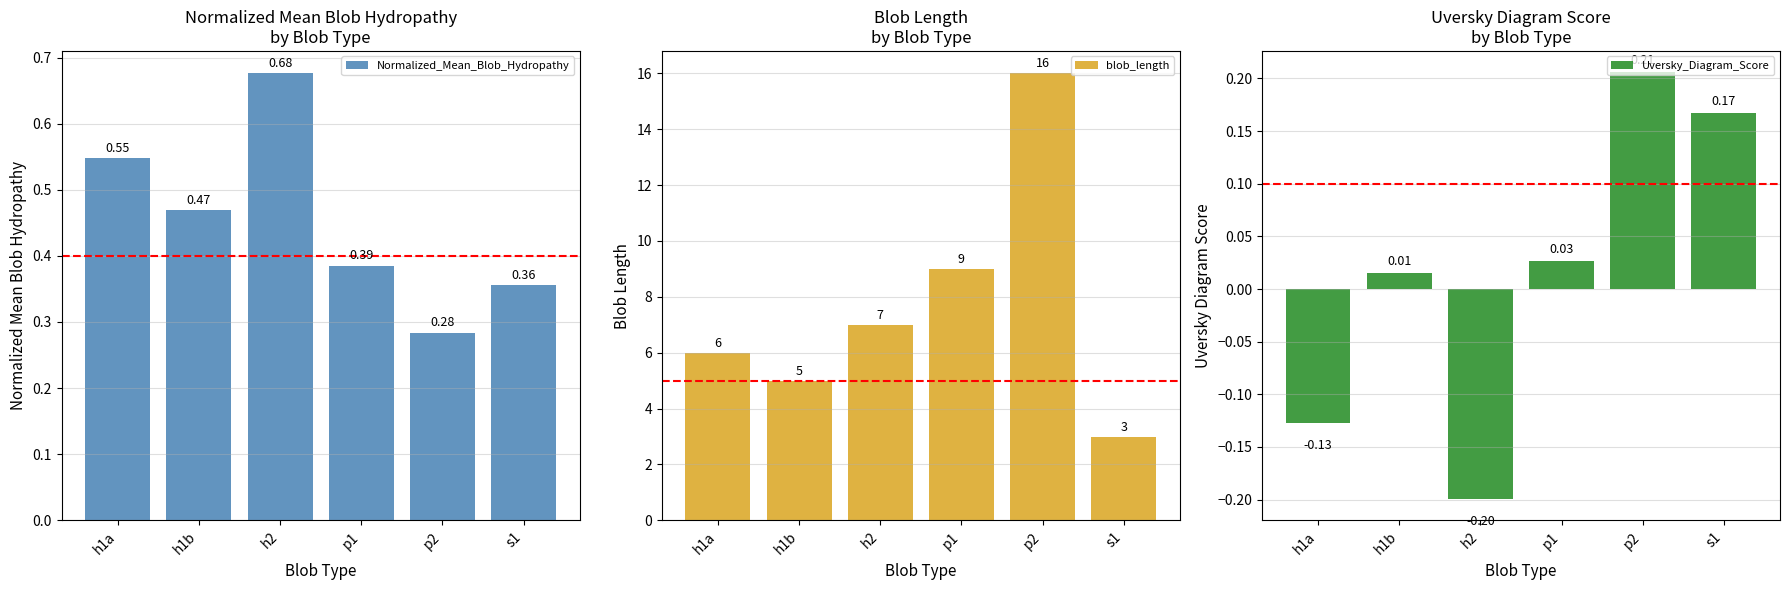

What is the highest value of the Normalized_Mean_Blob_Hydropathy series?

0.7